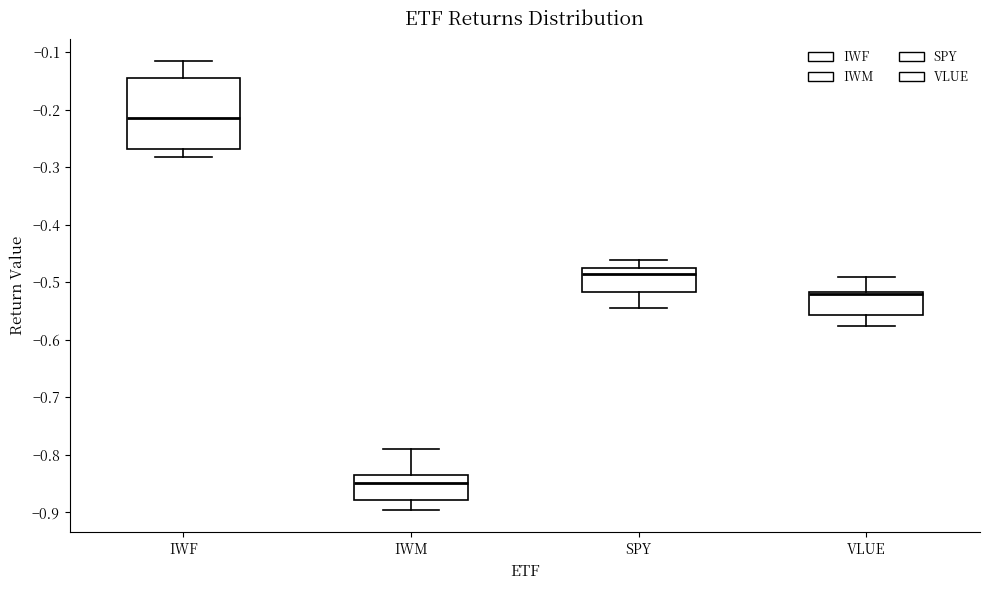

Where does the upper whisker of the box for IWM end on the y-axis? The values are not printed on the chart, so give them approximately, as read against the axis.

-0.79